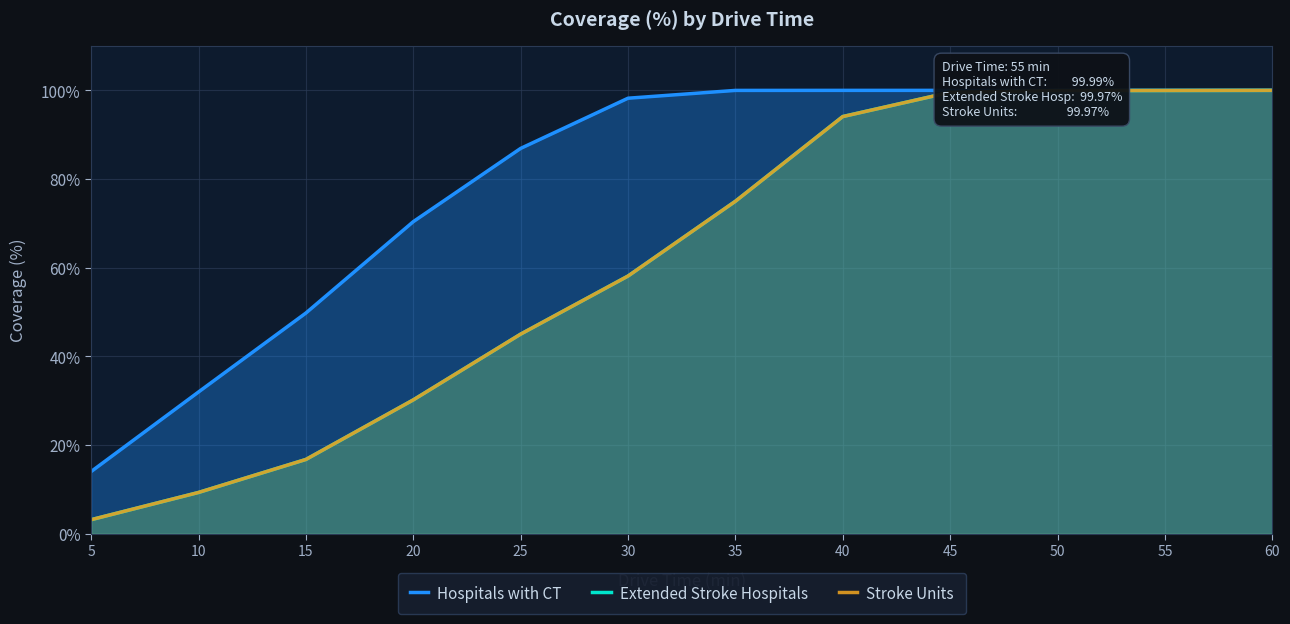

Reading left to right, list all the values displayed in this chart.

Hospitals with CT: 14.1	32.0	49.8	70.4	86.9	98.2	100.0	100.0	100.0	100.0	100.0	100.0
Extended Stroke Hospitals: 3.2	9.3	16.8	30.2	45.0	58.1	75.0	94.1	99.6	100.0	100.0	100.0
Stroke Units: 3.2	9.3	16.8	30.2	45.0	58.1	75.0	94.1	99.6	100.0	100.0	100.0